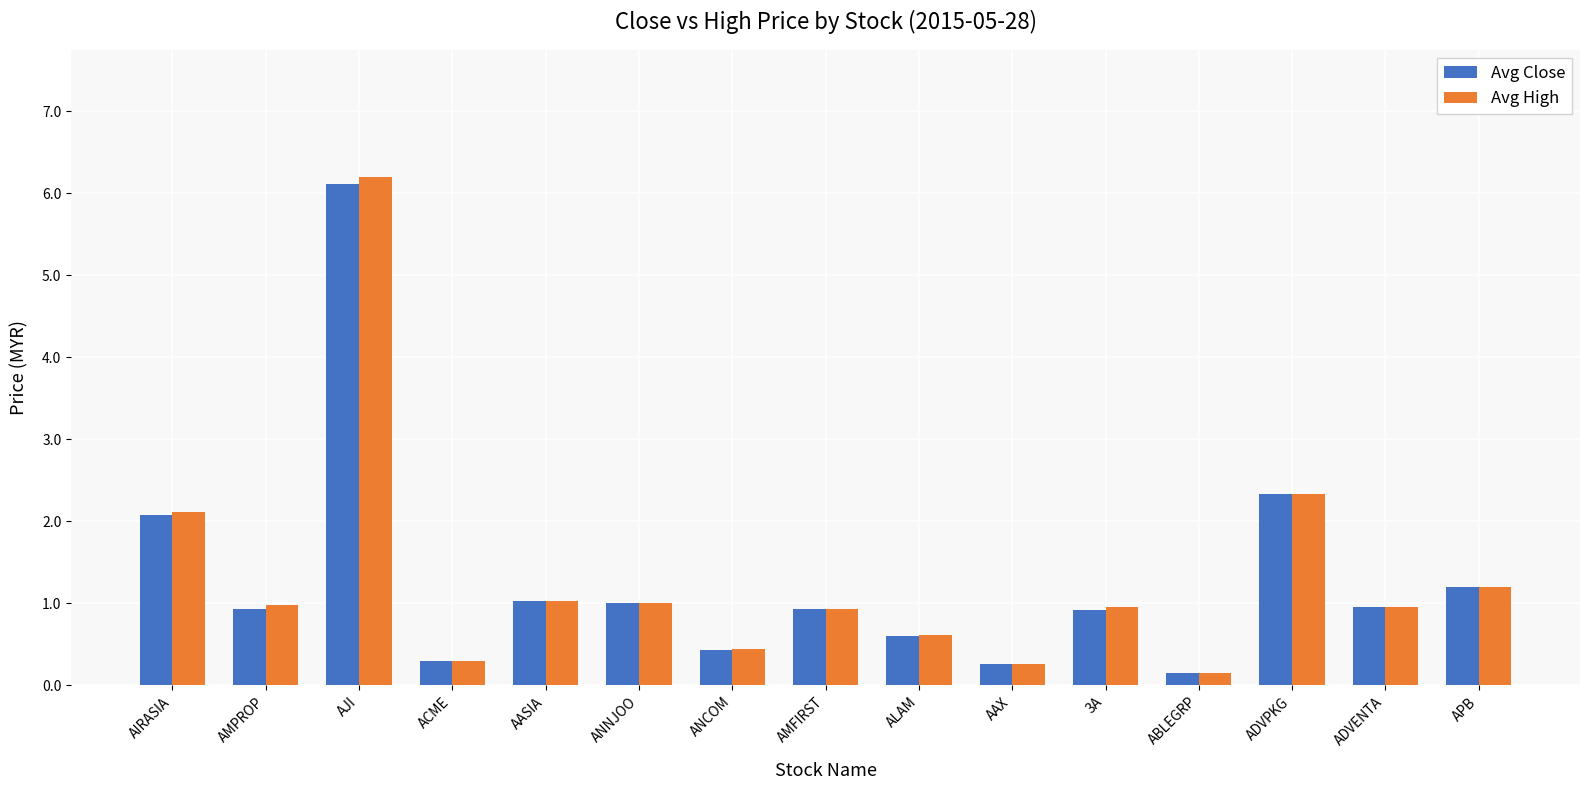

At which label is Avg Close closest to 3?

ADVPKG